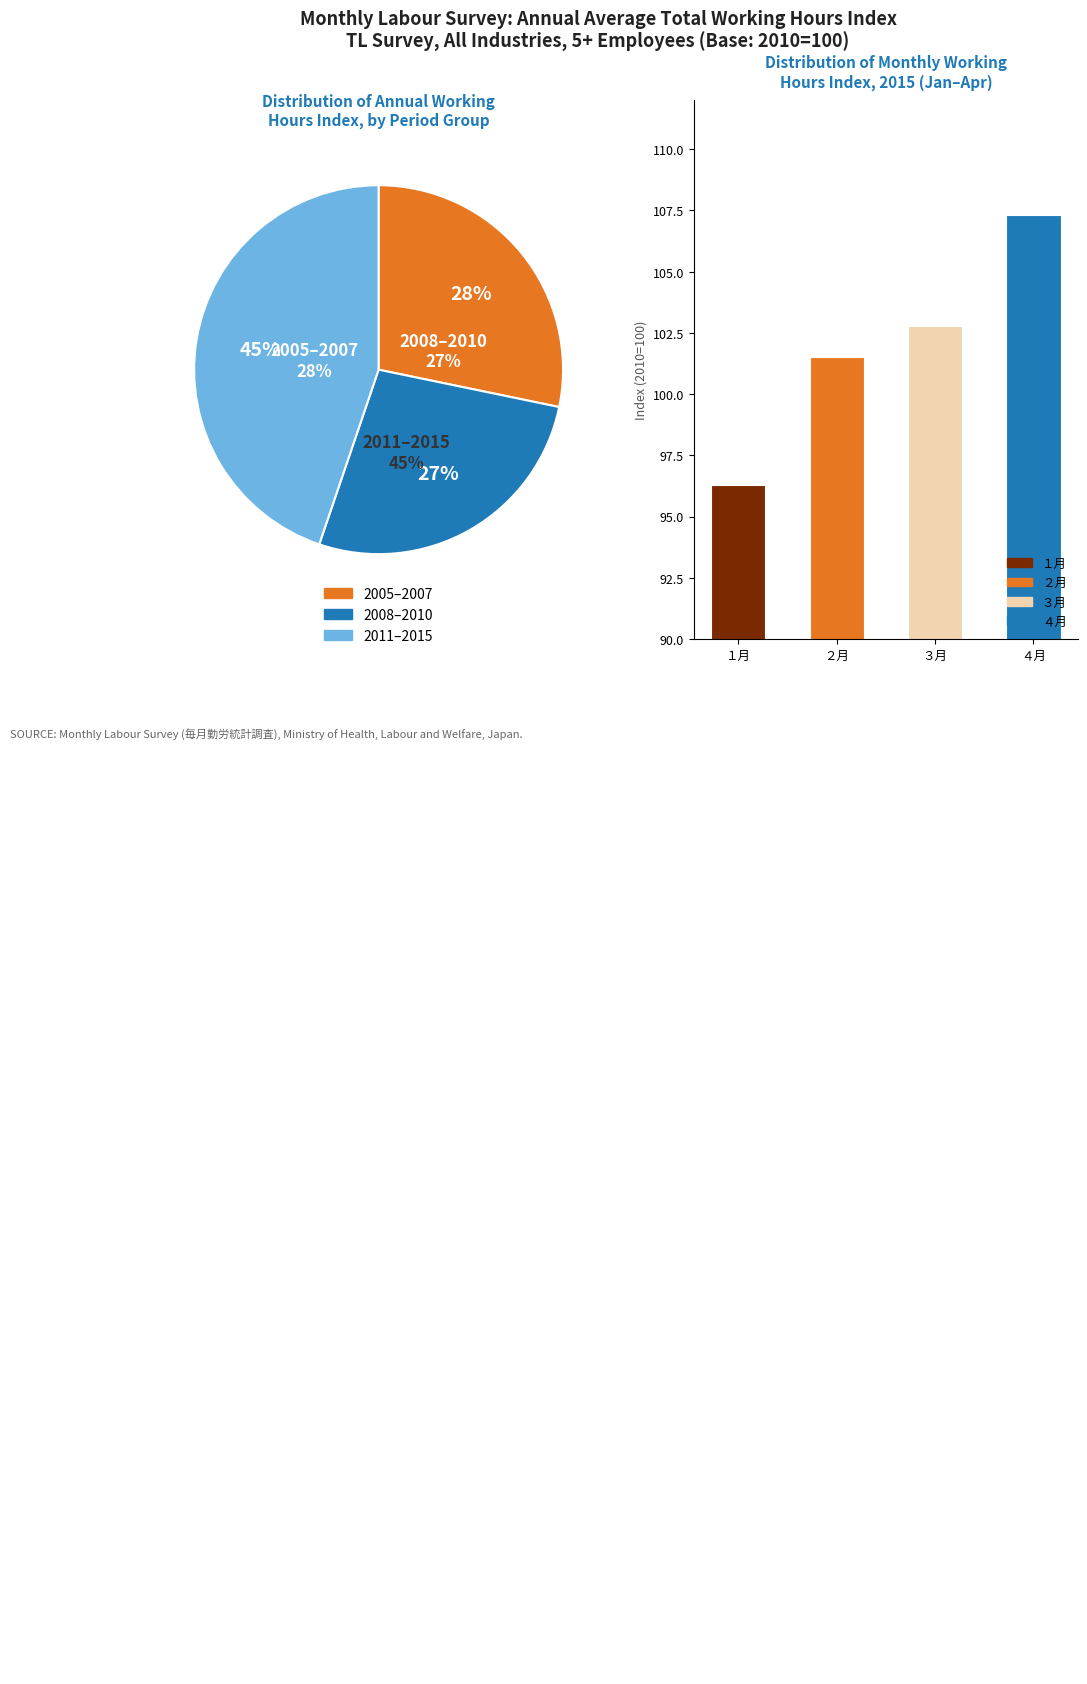

Is it true that １月 is 17% of the pie?

False